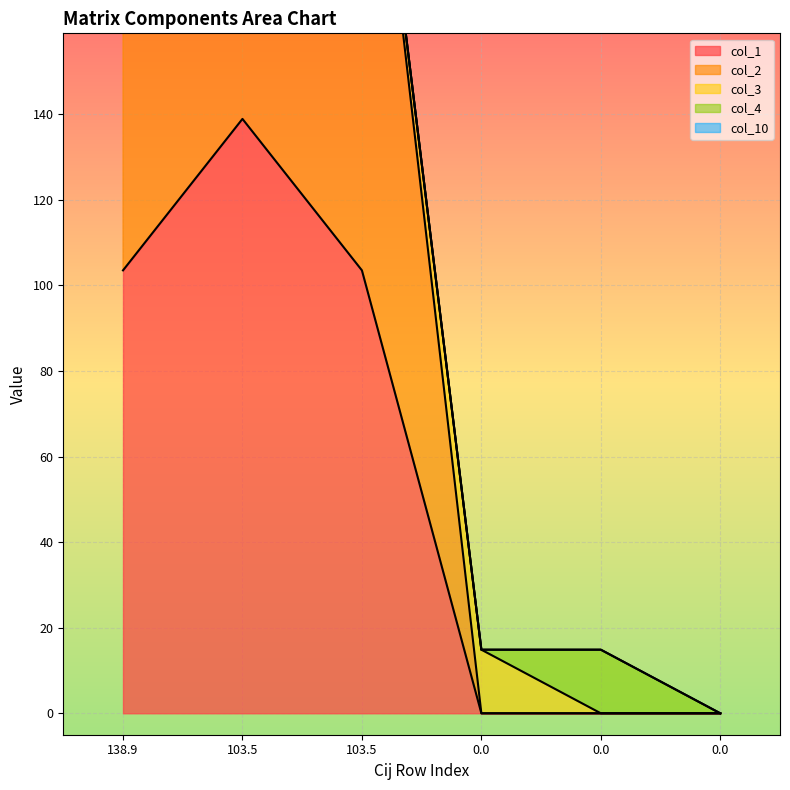

Which series changed the most between 103.532 and 0.0?

col_1